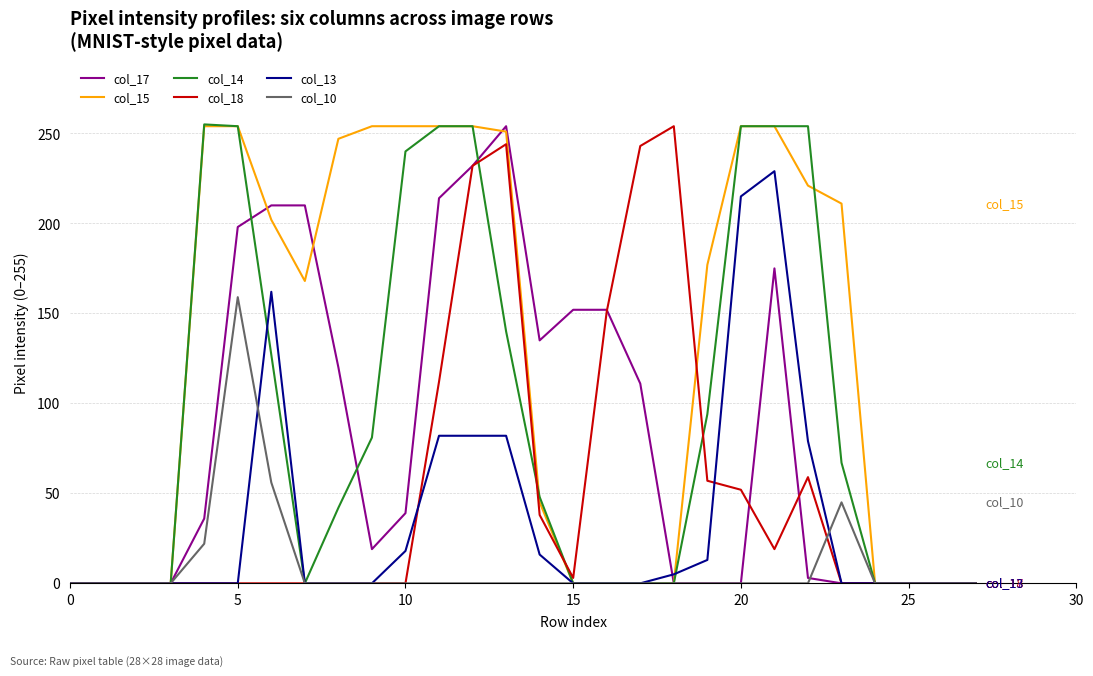

Which series has the largest total across all categories?

col_15